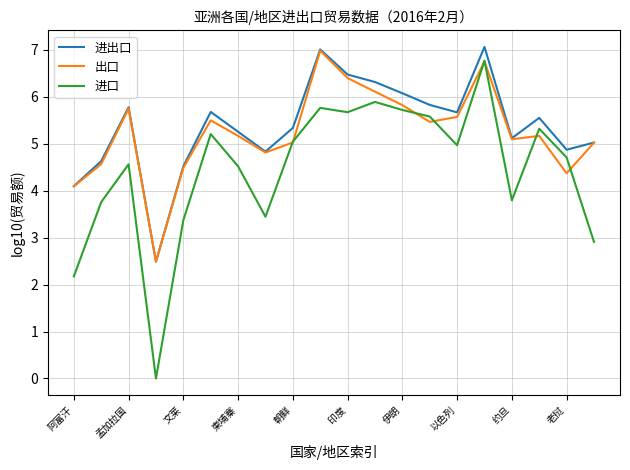

Which series has the largest range (max minus min)?

进口